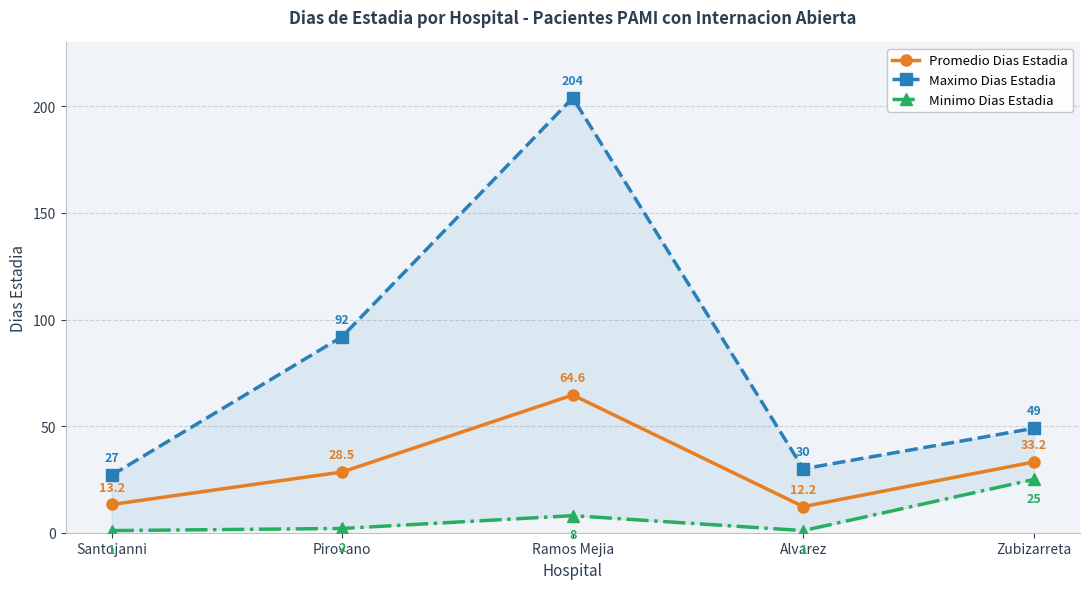

What is the difference between the Maximo Dias Estadia values at Pirovano and Ramos Mejia?

112.0